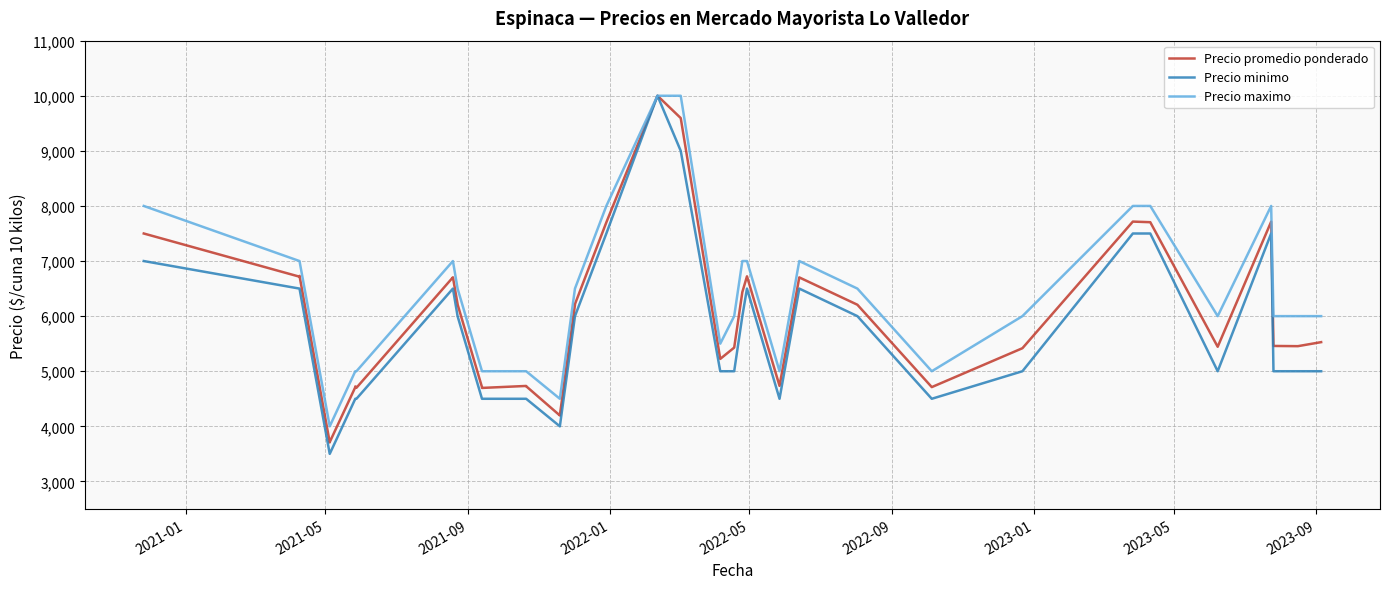

How many data points does each series have?

40